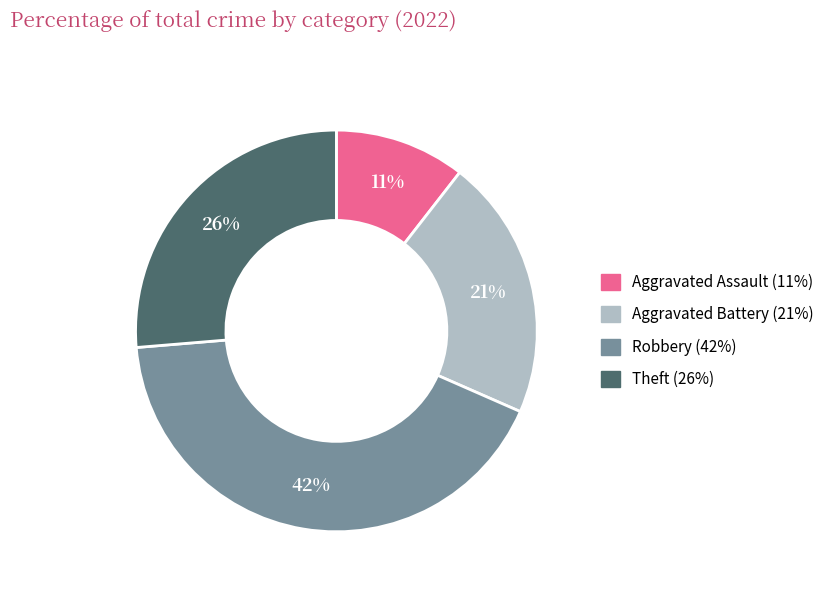

How many slices are in this pie chart?

4